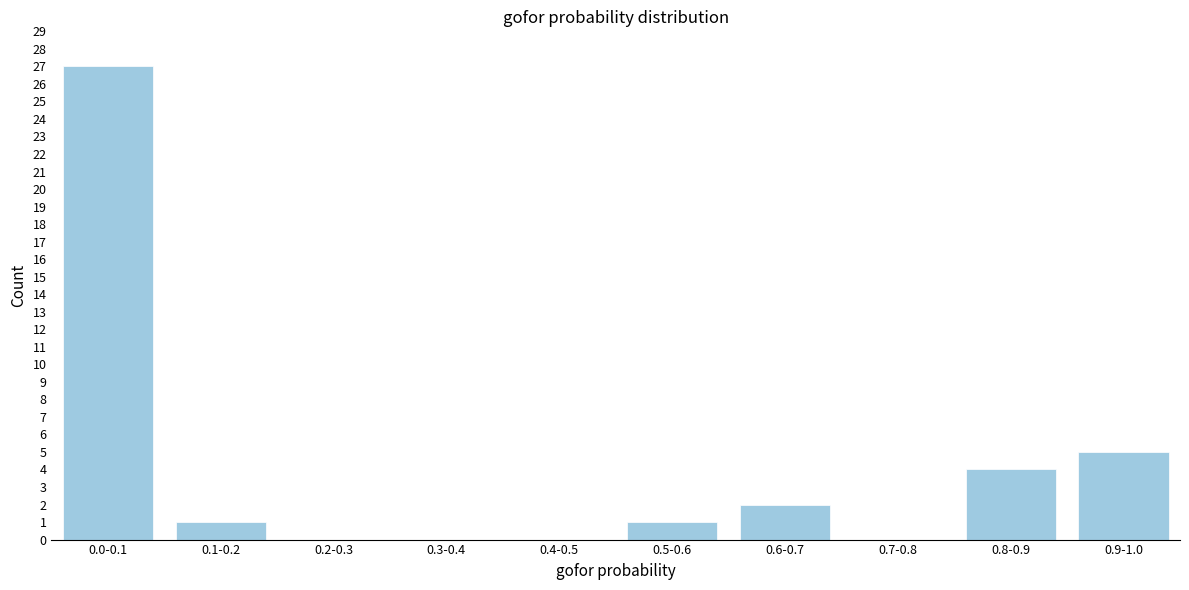

Reading left to right, list all the values displayed in this chart.

0.0-0.1=27	0.1-0.2=1	0.2-0.3=0	0.3-0.4=0	0.4-0.5=0	0.5-0.6=1	0.6-0.7=2	0.7-0.8=0	0.8-0.9=4	0.9-1.0=5